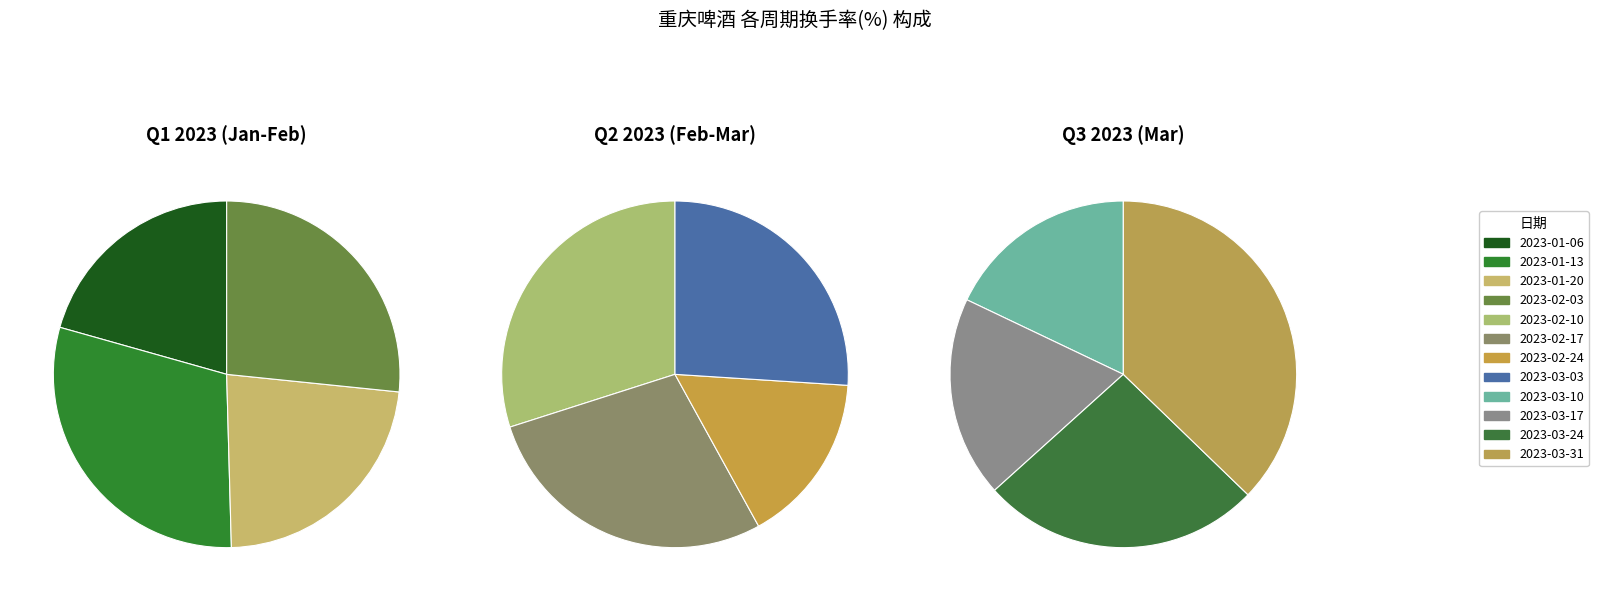

What is the total percentage of 2023-03-03 and 2023-01-13?

18.3%